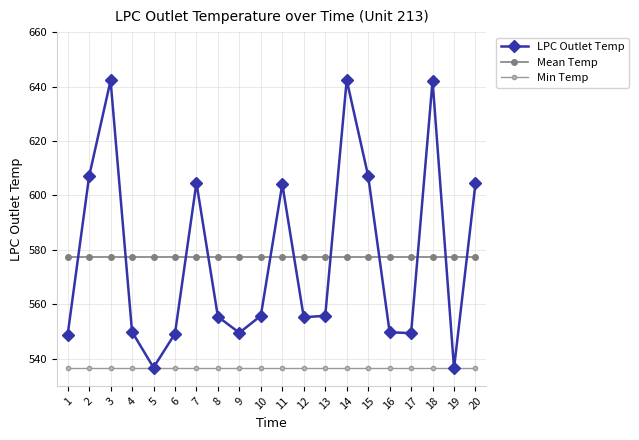

Which series has the widest spread of values?

LPC Outlet Temp